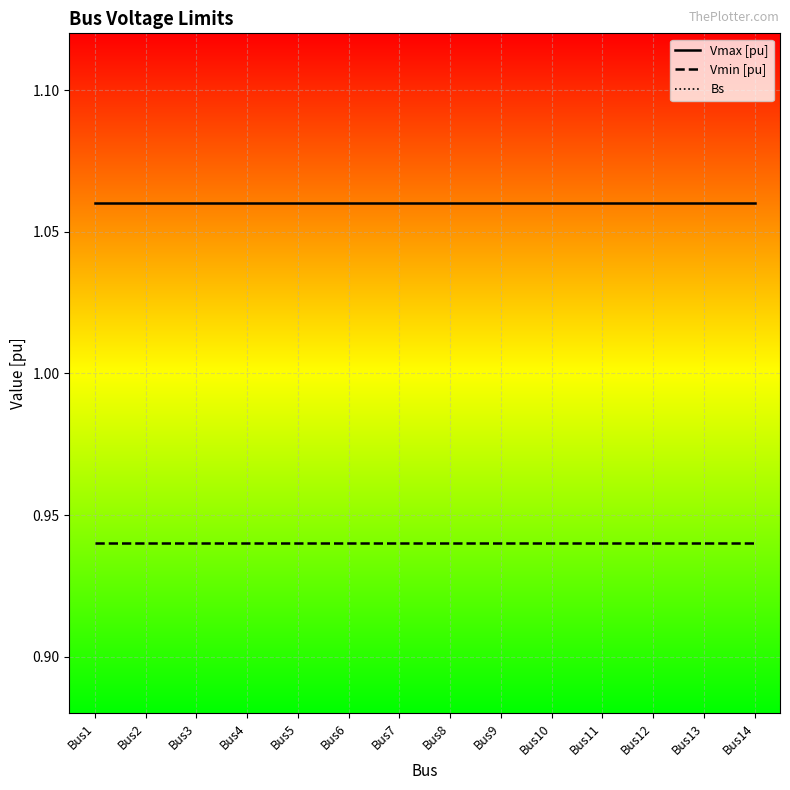

True or false: Vmax [pu] and Bs intersect in this chart.

False